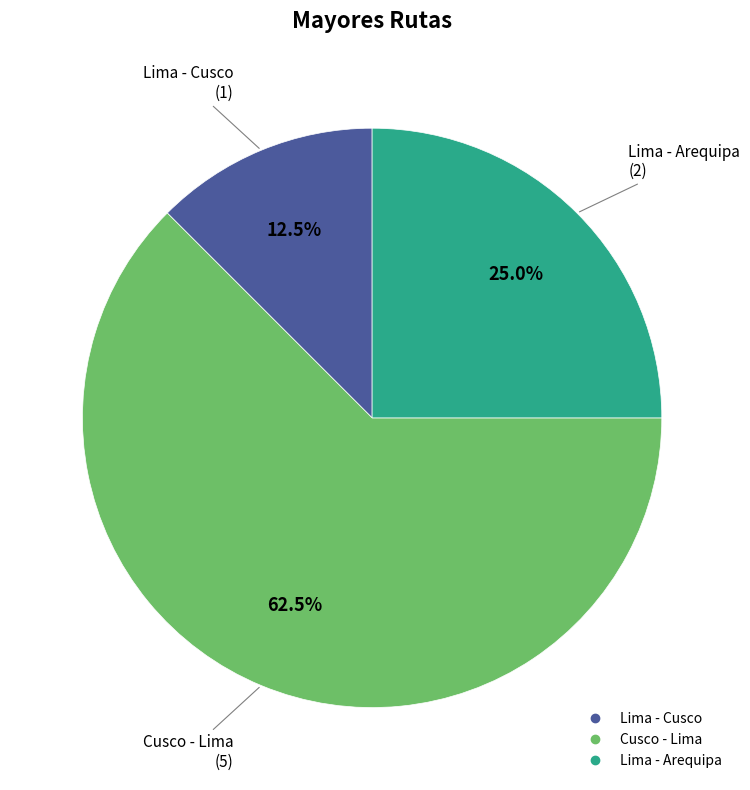

To the nearest percent, what is the difference between the largest and smallest slice percentages?

50%